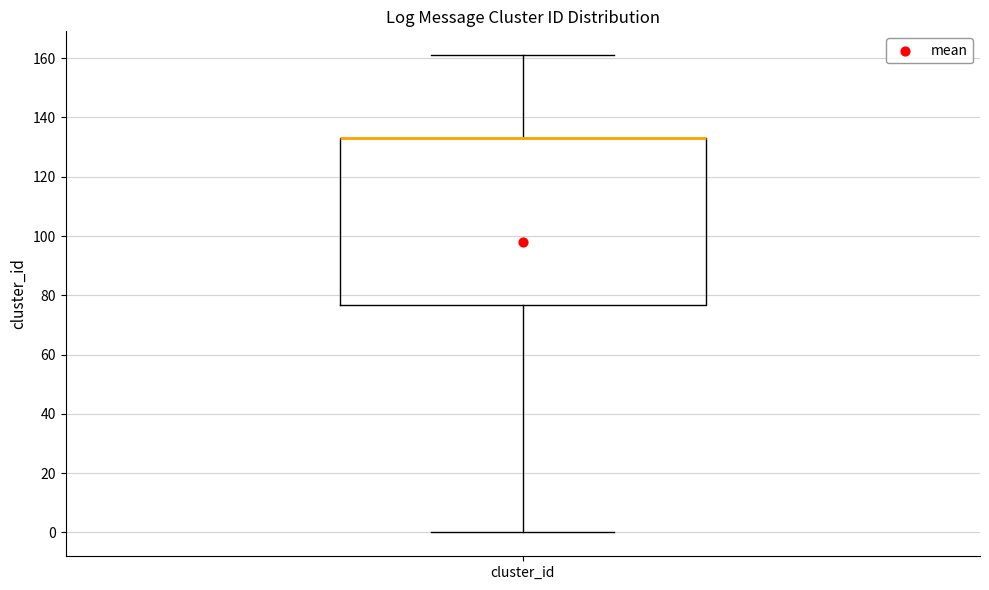

Transcribe this box plot: give where the median line is, the range the box spans, and where the two whiskers end, as read against the y-axis. The values are not printed on the chart, so give them approximately, as read against the axis.

median 134 (drawn on the box's upper edge), box 76 to 134, whiskers 0 to 162